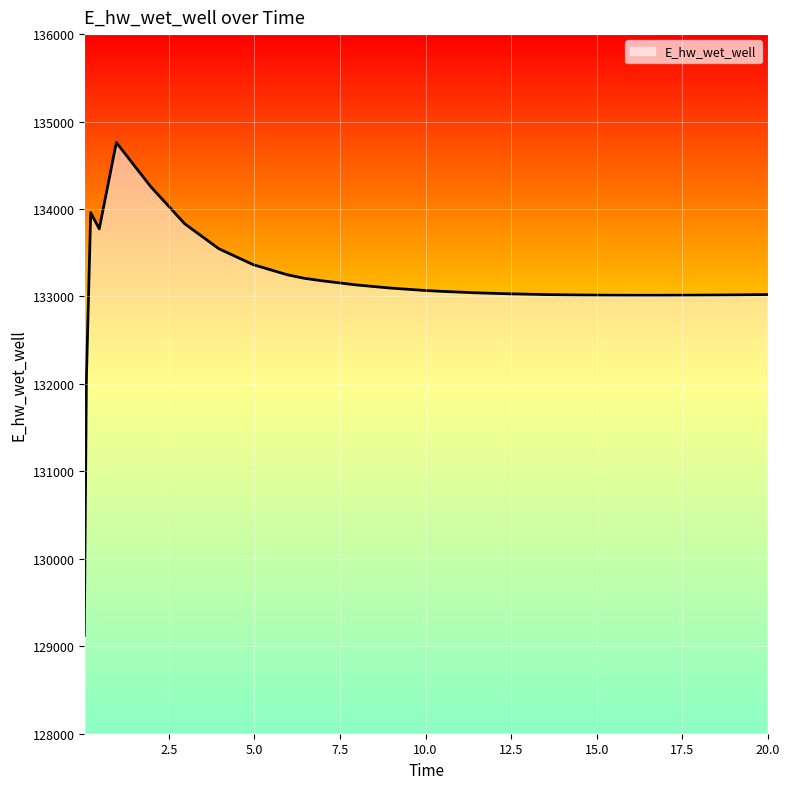

What is the difference between the maximum and minimum values?

5635.8